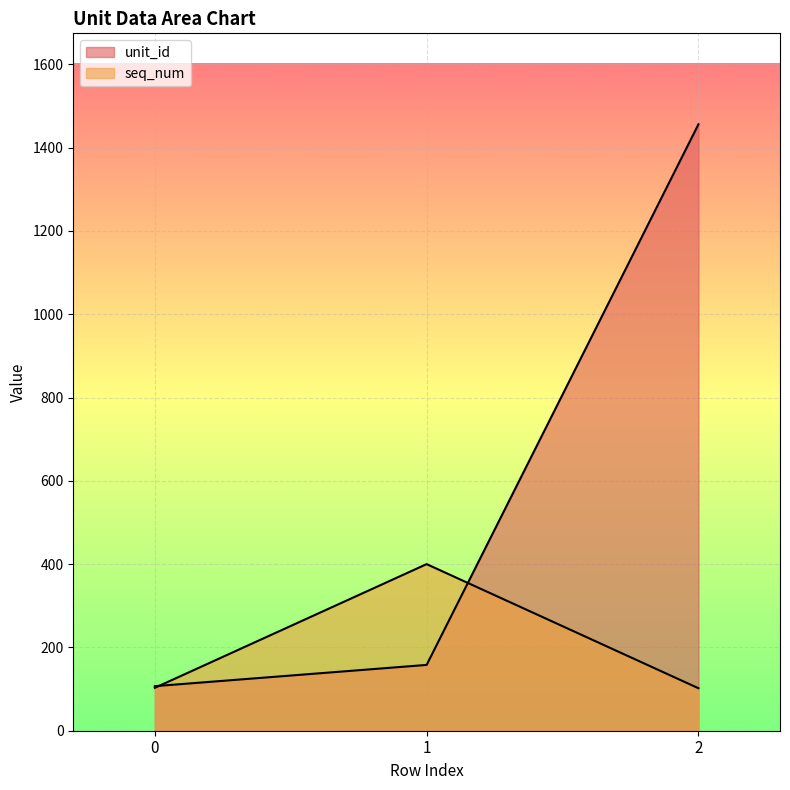

How many distinct data groups are displayed?

2